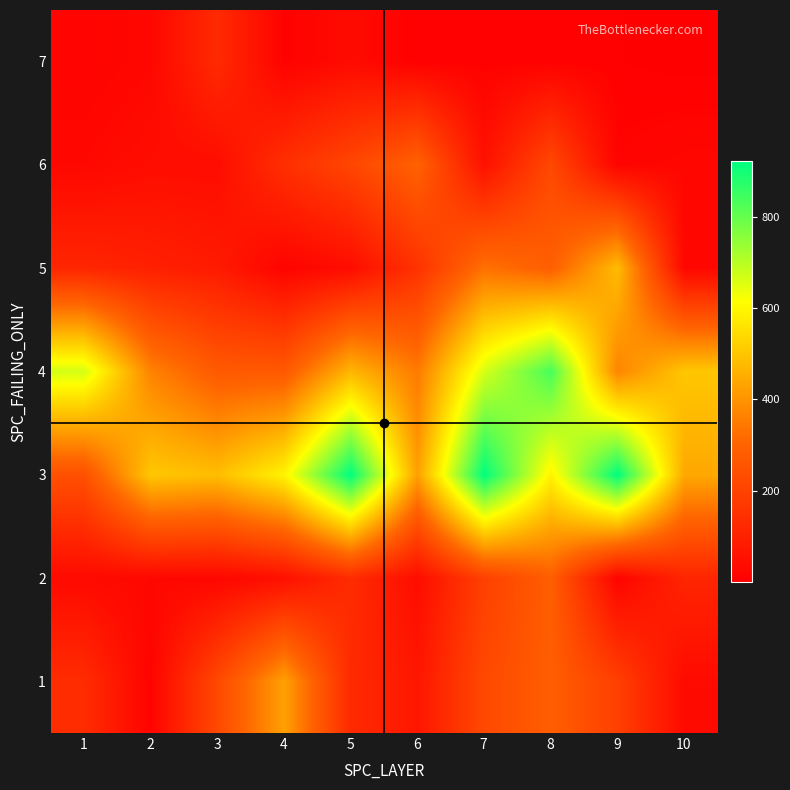

At how many categories does at least one series exceed 523?

6